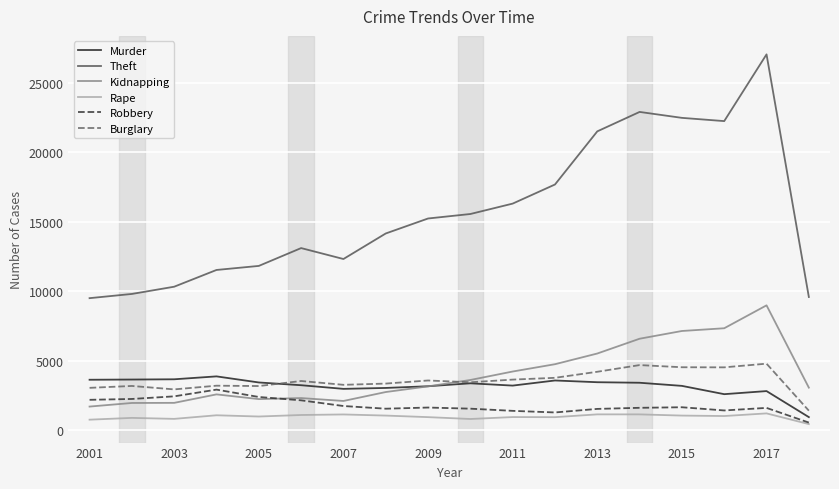

How many values in the Murder series are below 3362?

9